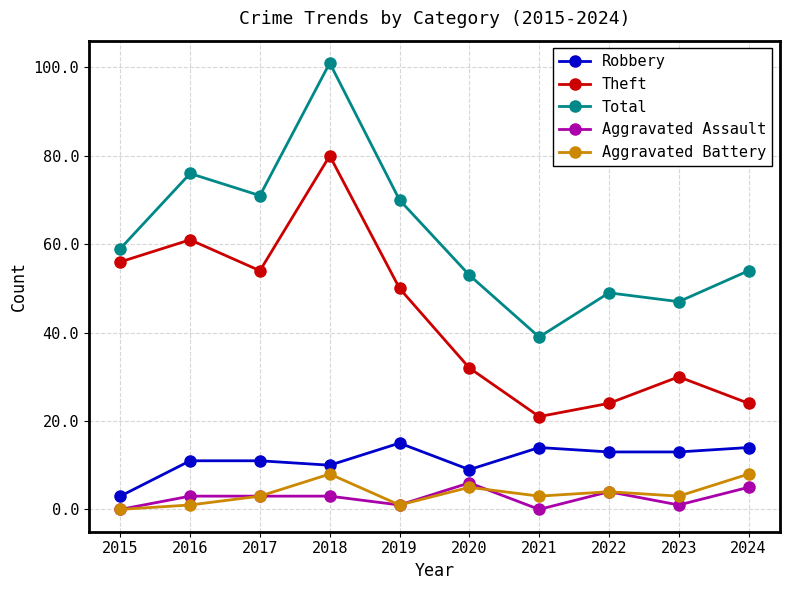

How many categories are shown in the chart?

10